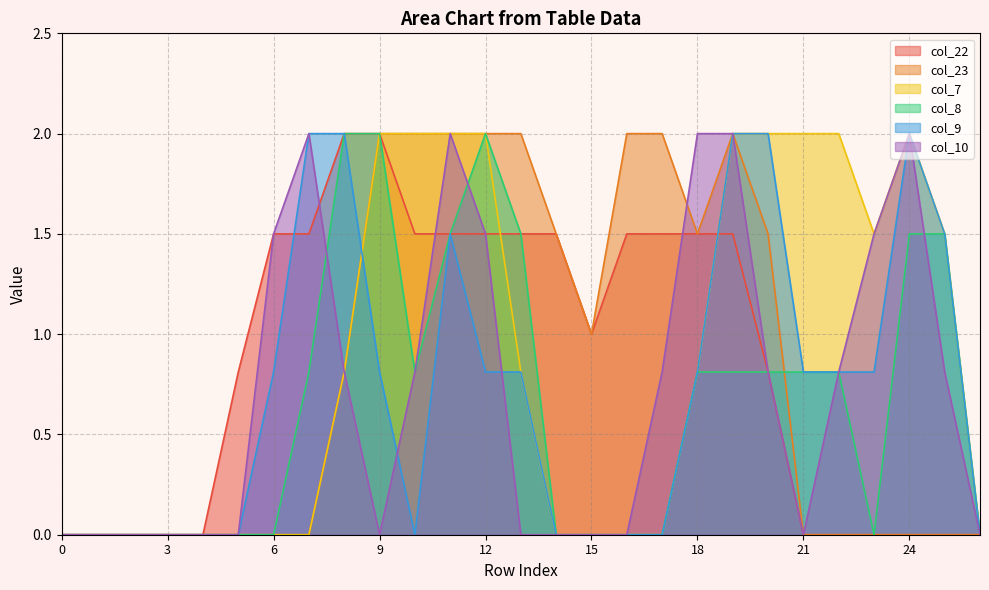

The value of col_23 at 20 is 0.3. True or false?

False